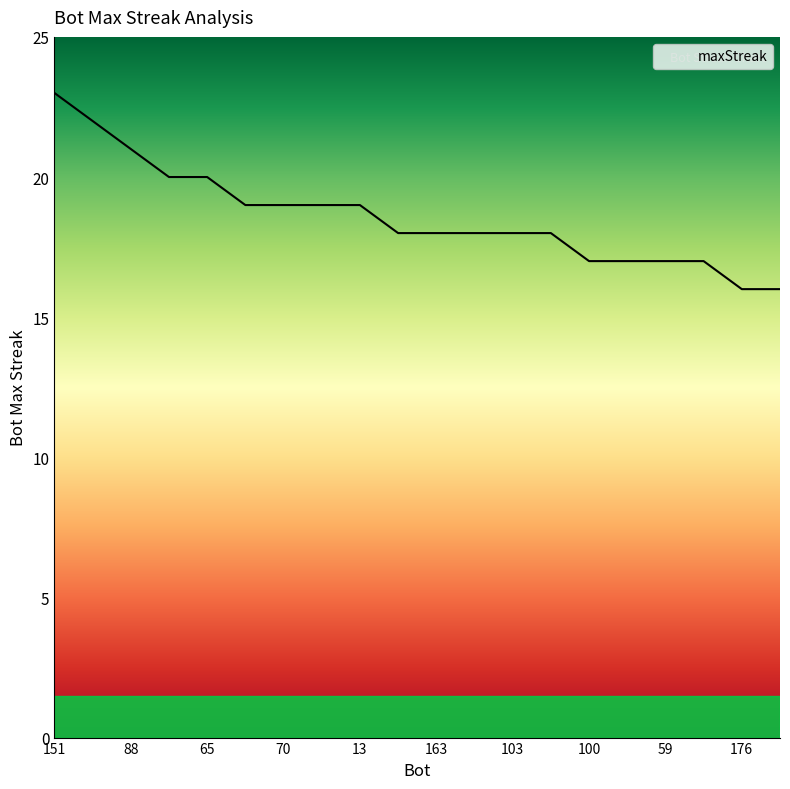

What is the greatest value displayed?

23